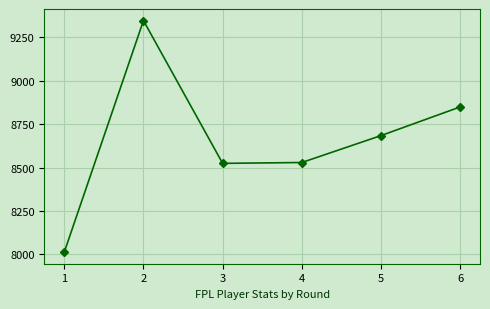

Read the value at 2.

9346